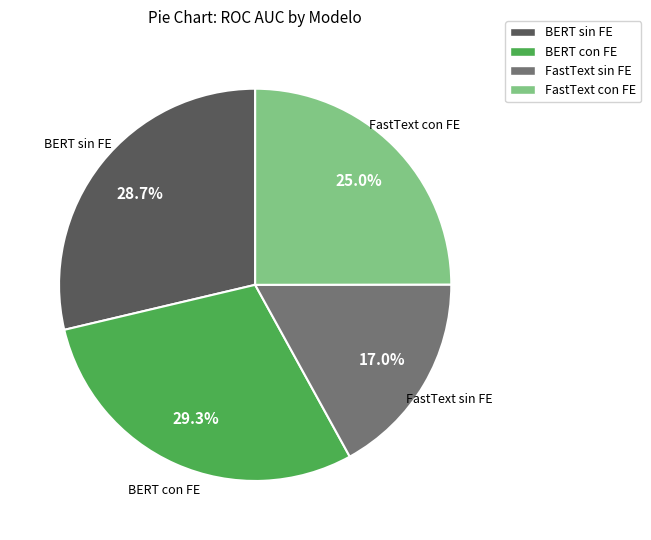

What percentage do FastText sin FE and BERT sin FE together represent?

45.7%